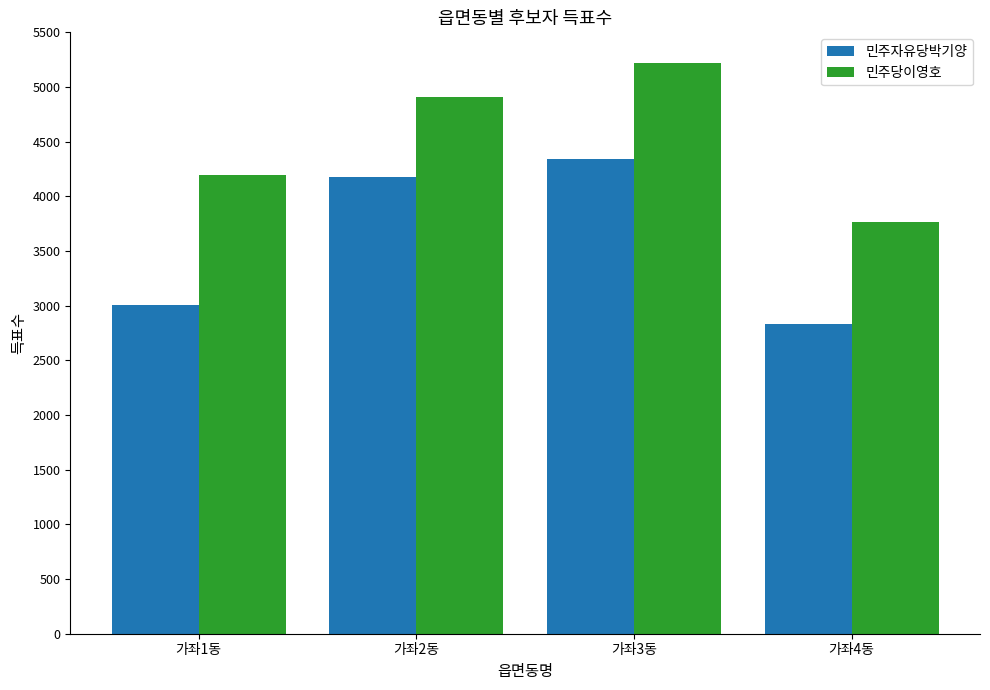

What position from the right is 가좌1동?

4